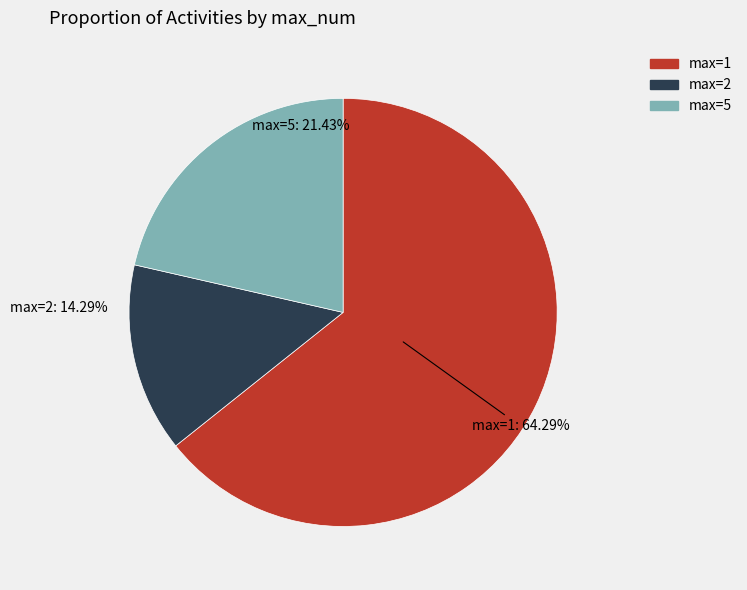

What is the smallest slice in the pie chart?

max=2